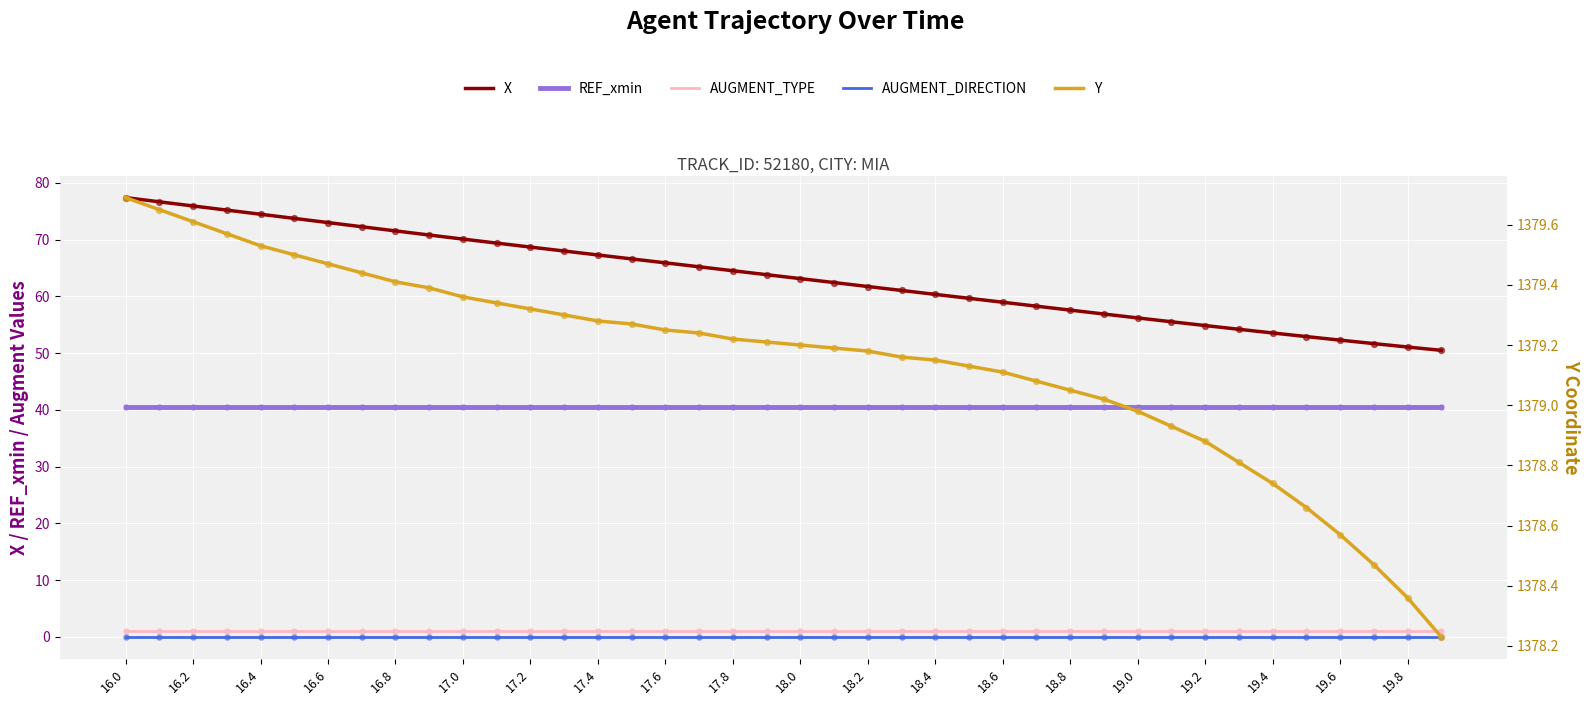

Which series has the largest total across all categories?

Y